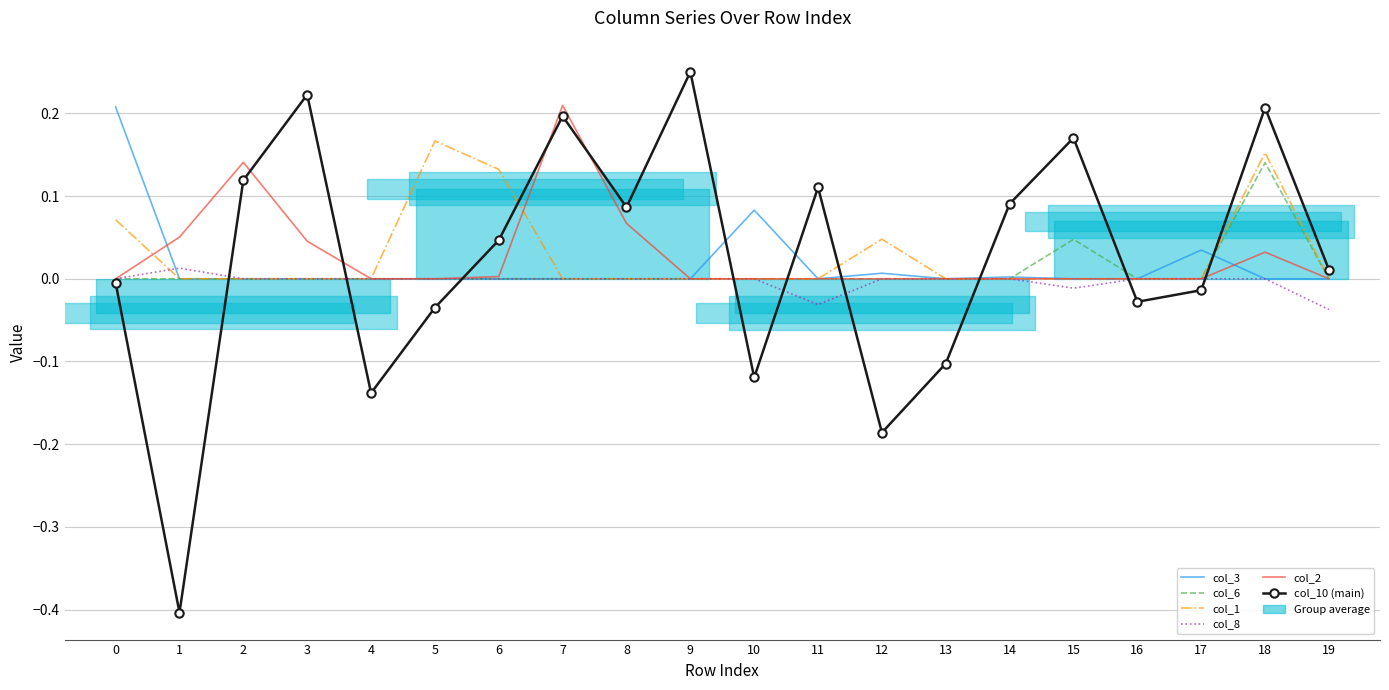

Which series has the widest spread of values?

col_10 (main)